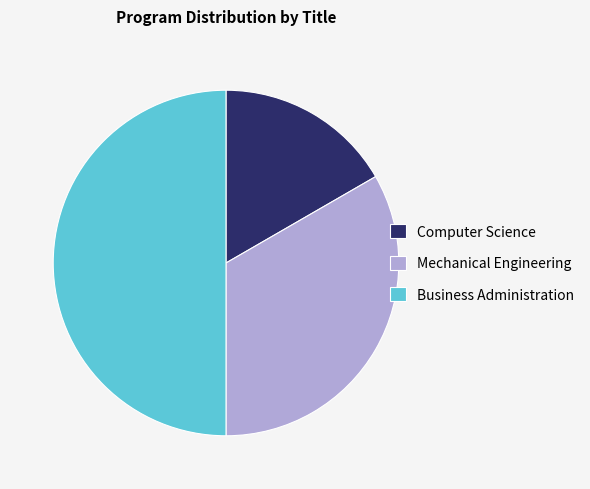

Which slice is the largest?

Business Administration